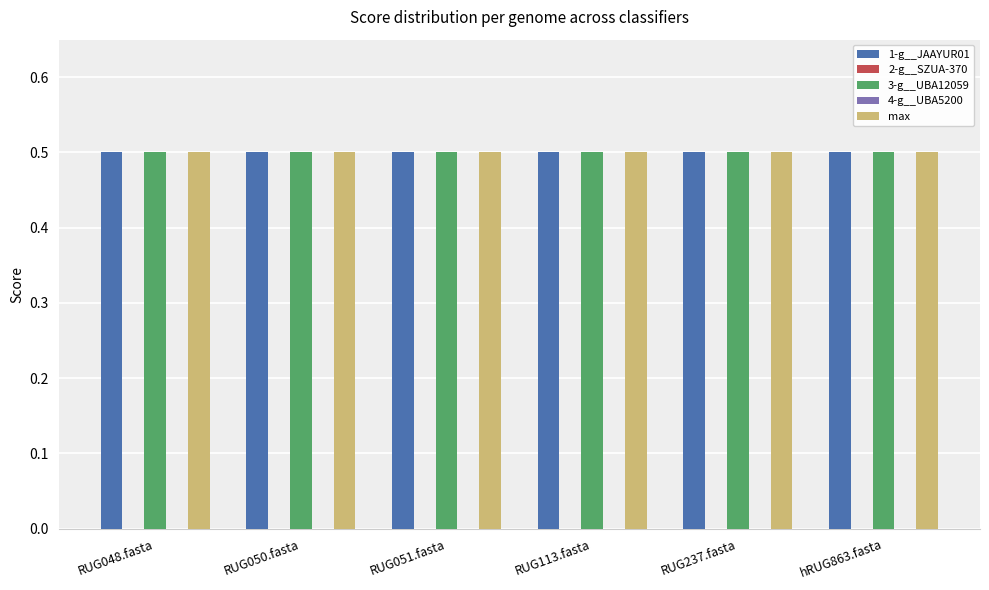

The value of max at RUG048.fasta is 0.5. True or false?

True